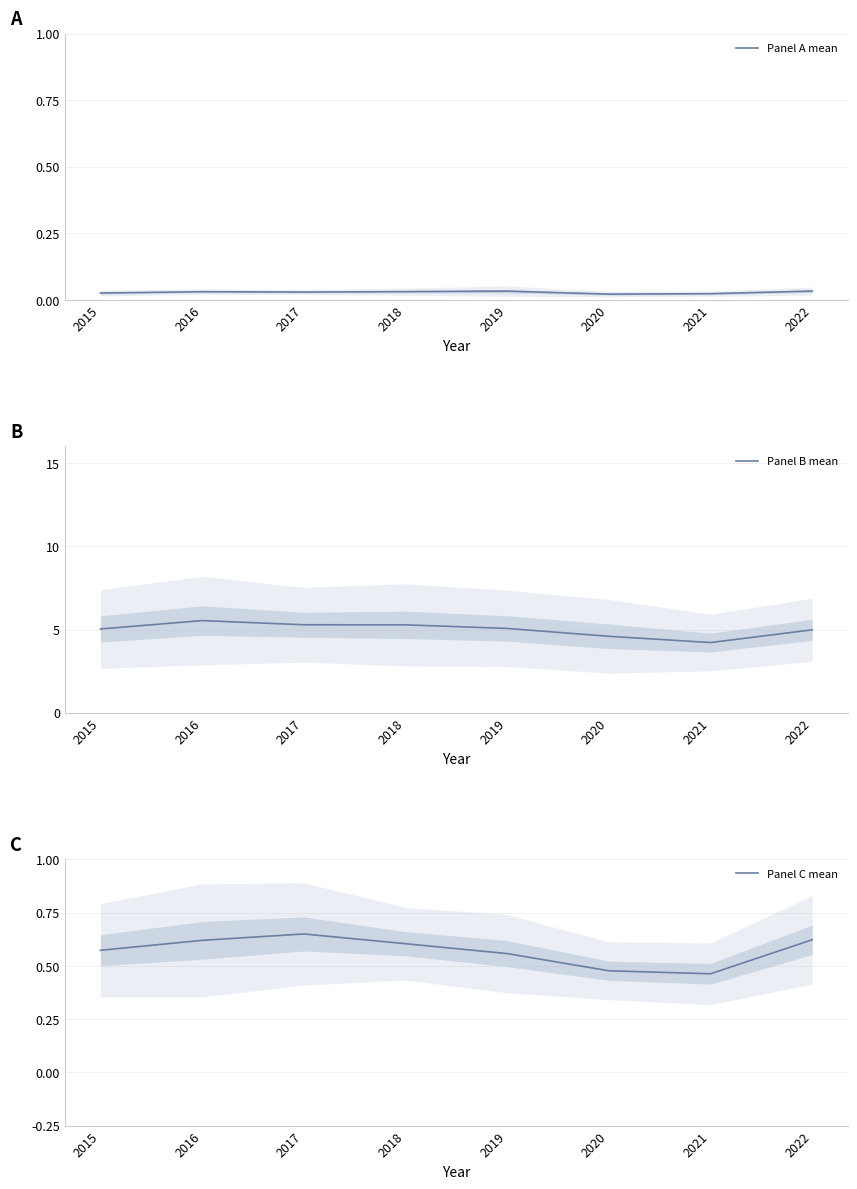

At which category is the sum across all series the highest?

2016